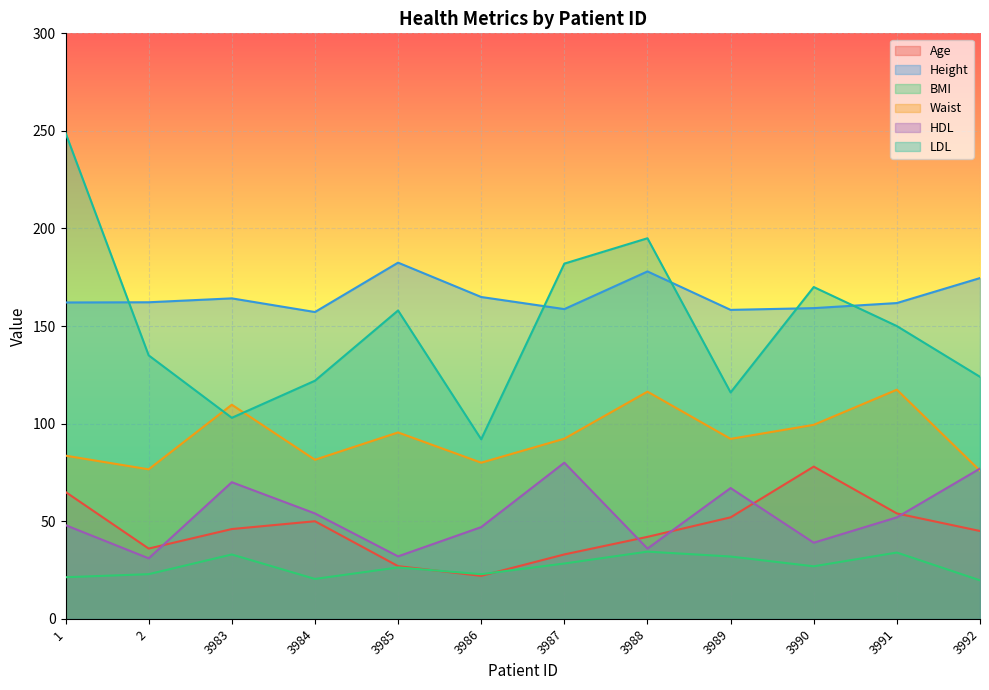

Reading left to right, what are all the values shown in this chart?

Age: 1=65.0	2=36.0	3983=46.0	3984=50.0	3985=27.0	3986=22.0	3987=33.0	3988=42.0	3989=52.0	3990=78.0	3991=54.0	3992=45.0
Height: 1=162.1	2=162.2	3983=164.2	3984=157.2	3985=182.5	3986=164.9	3987=158.7	3988=178.0	3989=158.3	3990=159.2	3991=161.8	3992=174.6
BMI: 1=21.3	2=22.9	3983=33.0	3984=20.4	3985=26.3	3986=22.9	3987=28.4	3988=34.4	3989=31.9	3990=26.9	3991=34.0	3992=19.7
Waist: 1=83.6	2=76.6	3983=109.7	3984=81.5	3985=95.5	3986=80.0	3987=92.3	3988=116.4	3989=92.2	3990=99.4	3991=117.4	3992=75.9
HDL: 1=48.0	2=31.0	3983=70.0	3984=54.0	3985=32.0	3986=47.0	3987=80.0	3988=36.0	3989=67.0	3990=39.0	3991=52.0	3992=77.0
LDL: 1=249.0	2=135.0	3983=103.0	3984=122.0	3985=158.0	3986=92.0	3987=182.0	3988=195.0	3989=116.0	3990=170.0	3991=150.0	3992=124.0